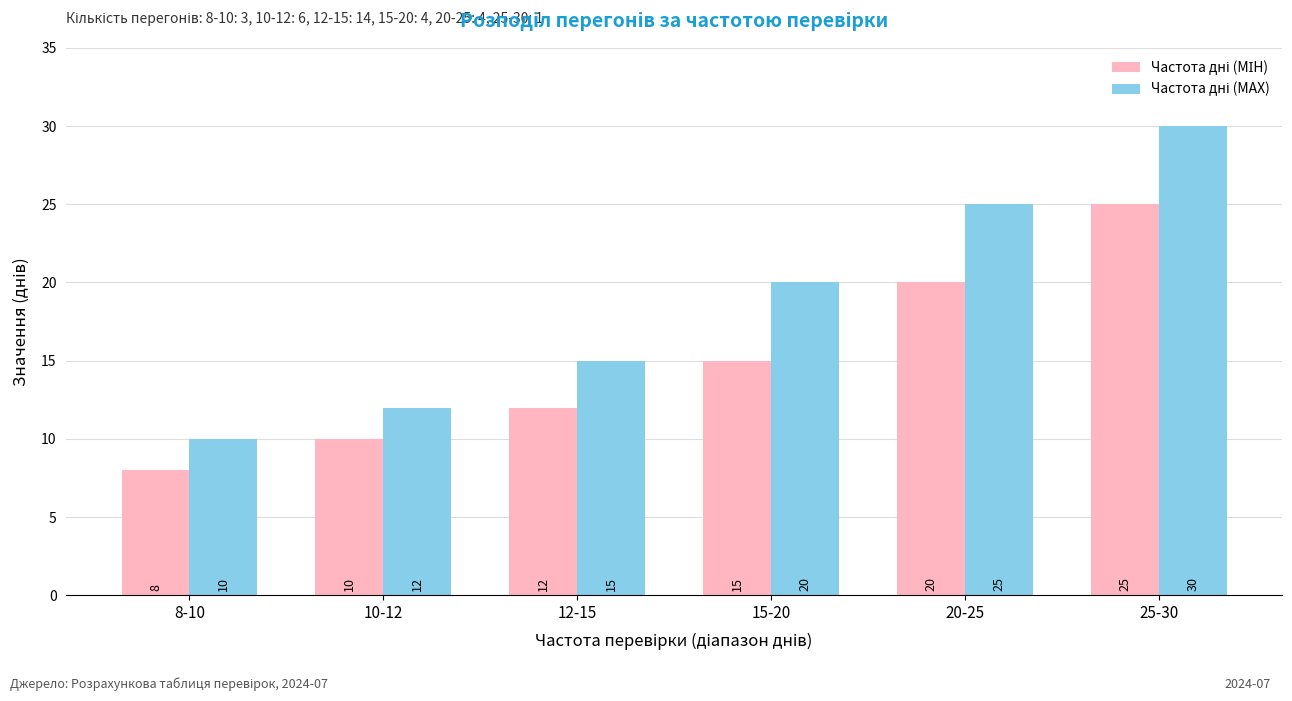

What is the difference between the highest and lowest values at 12-15?

3